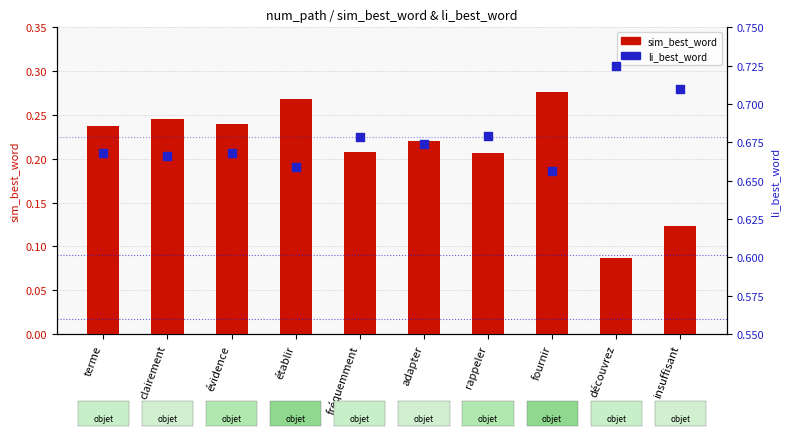

Which series has the largest total across all categories?

li_best_word